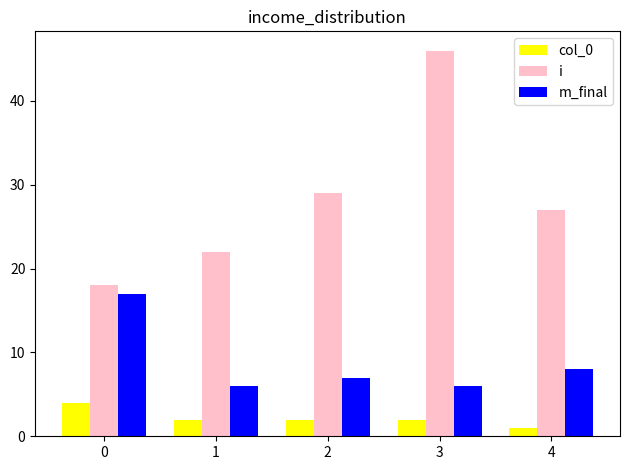

Reading right to left, list all the values displayed in this chart.

col_0: 4=1	3=2	2=2	1=2	0=4
i: 4=27	3=46	2=29	1=22	0=18
m_final: 4=8	3=6	2=7	1=6	0=17